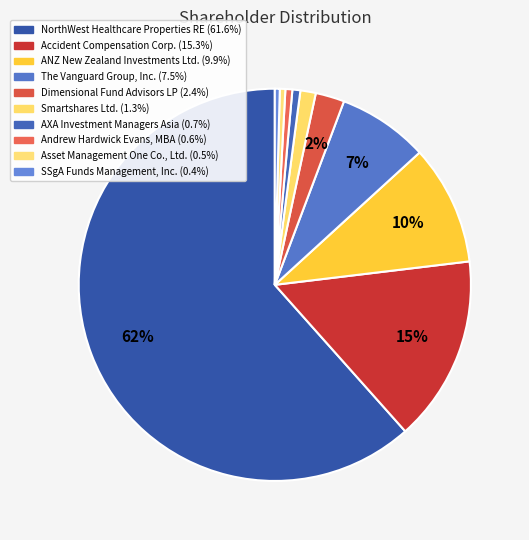

How many segments does this pie chart have?

10